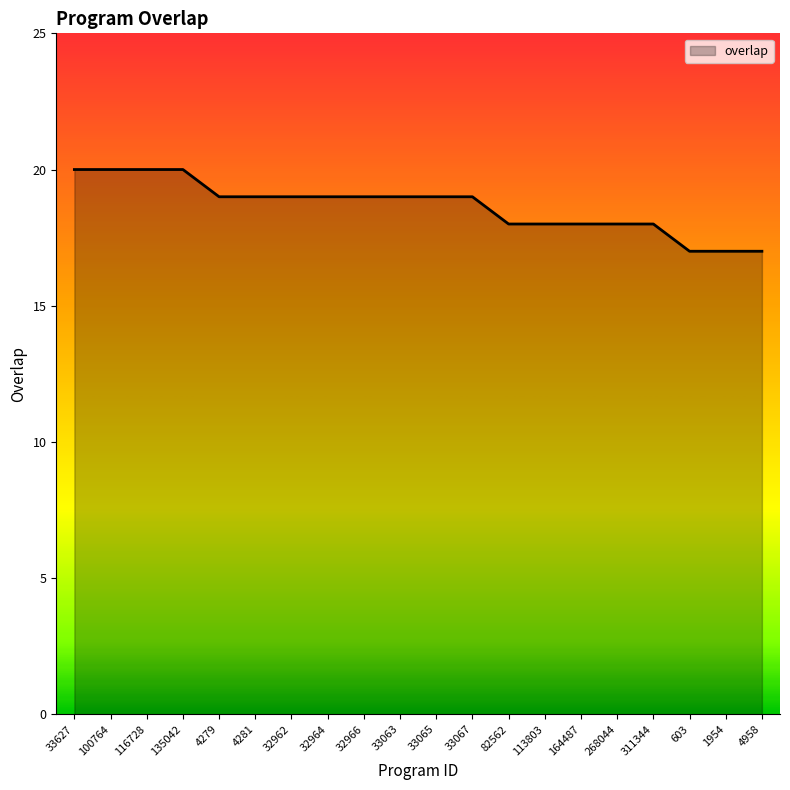

At which label does the data first exceed 19?

33627